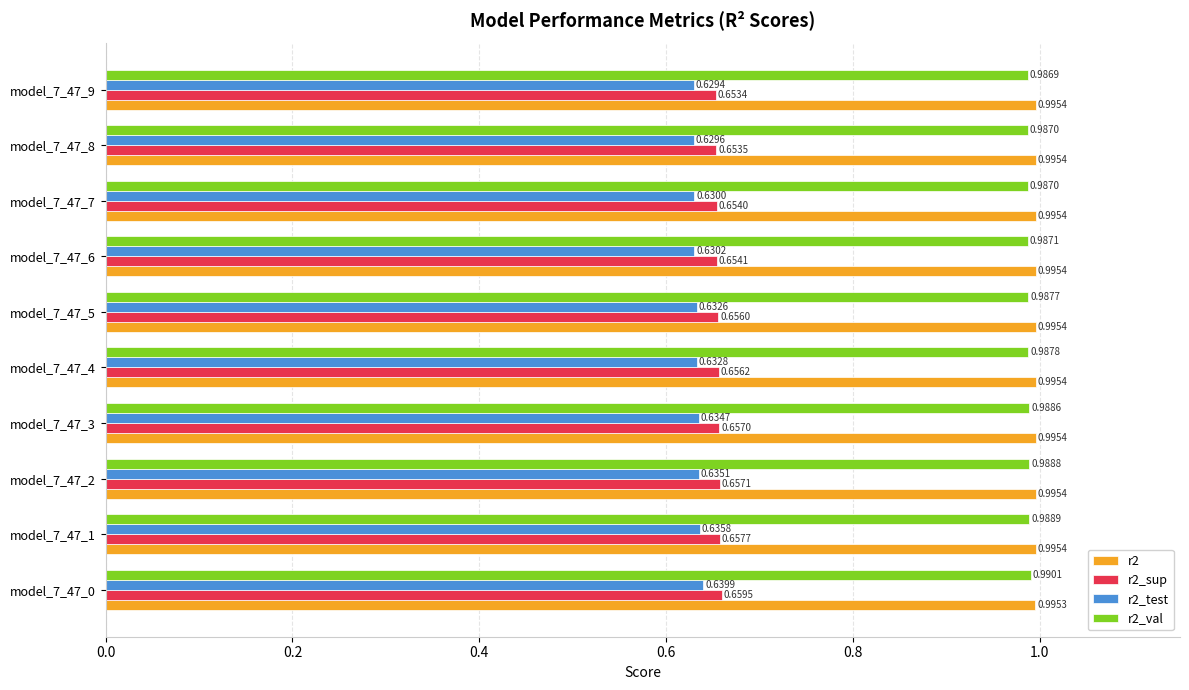

What is the sum of all r2 values?

10.0